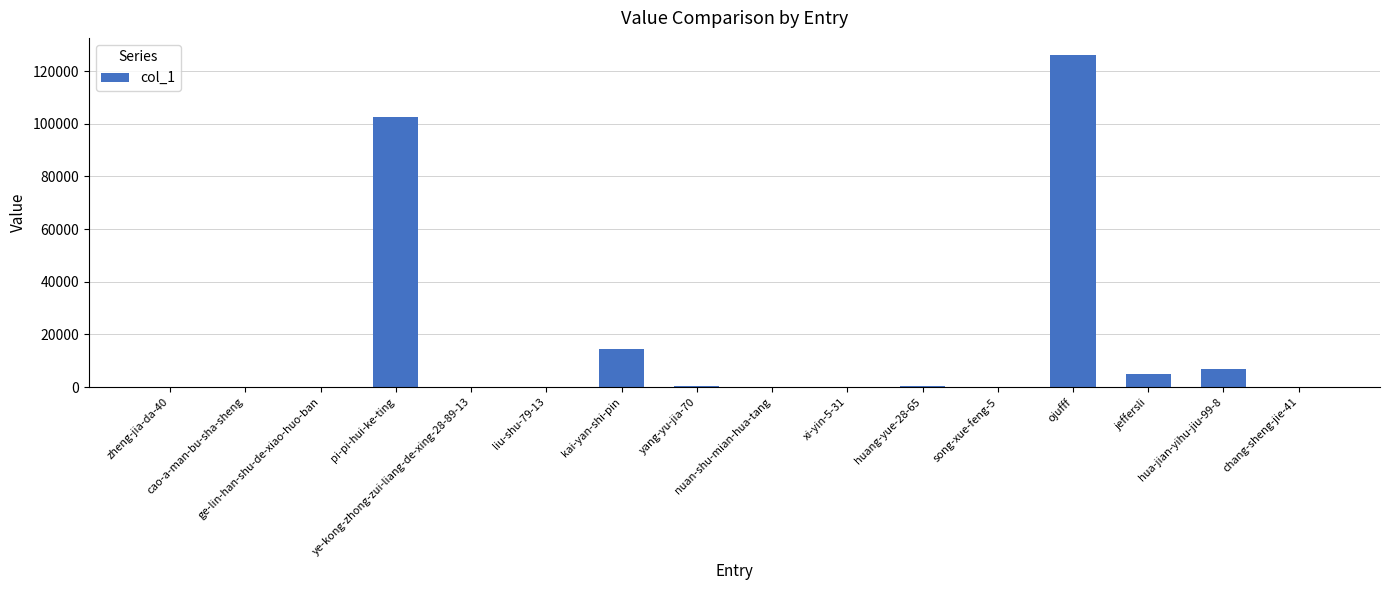

What is the maximum value shown in the chart?

126309